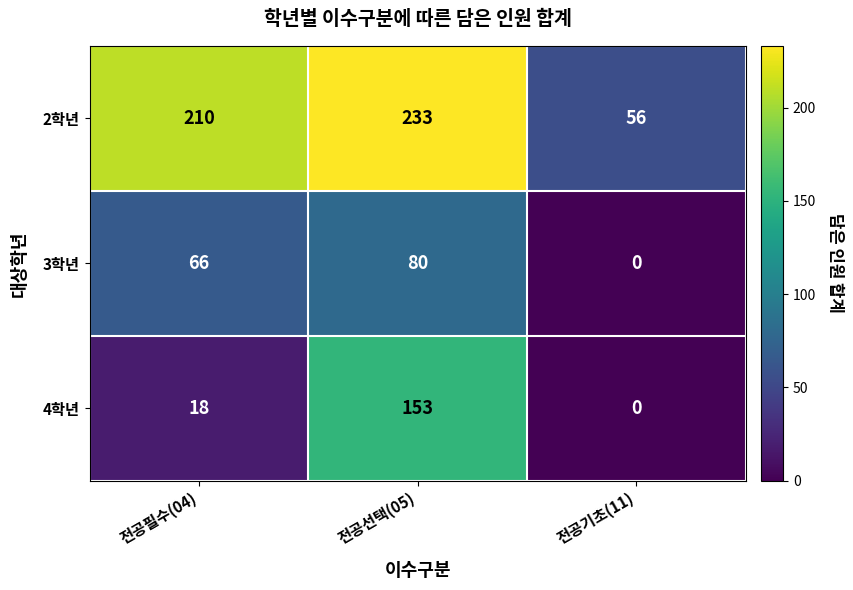

How many series are shown in this chart?

3